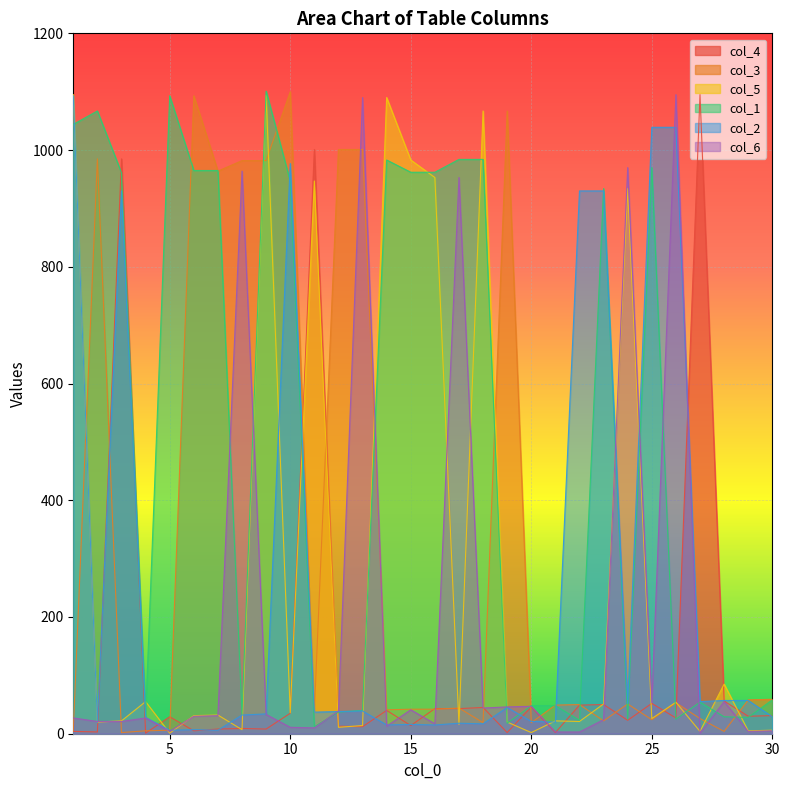

In col_3, how many points are lower than both neighbors (excluding endpoints)?

9